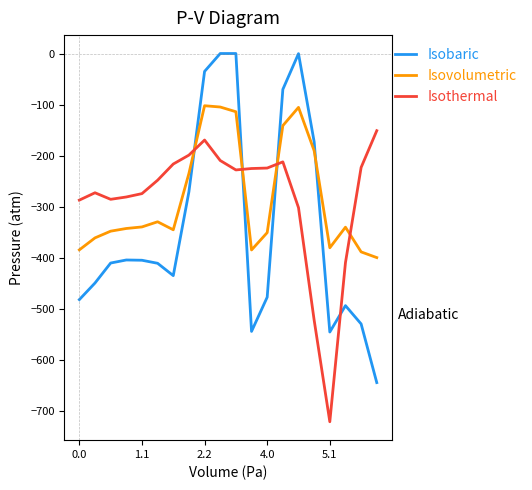

Does the chart have visible grid lines?

No